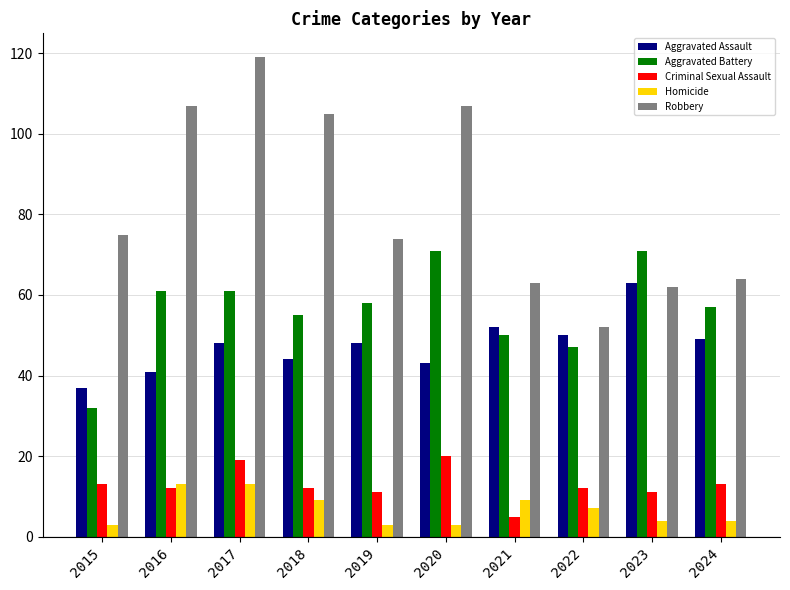

Read the Homicide value at 2017, to the nearest 5.

15